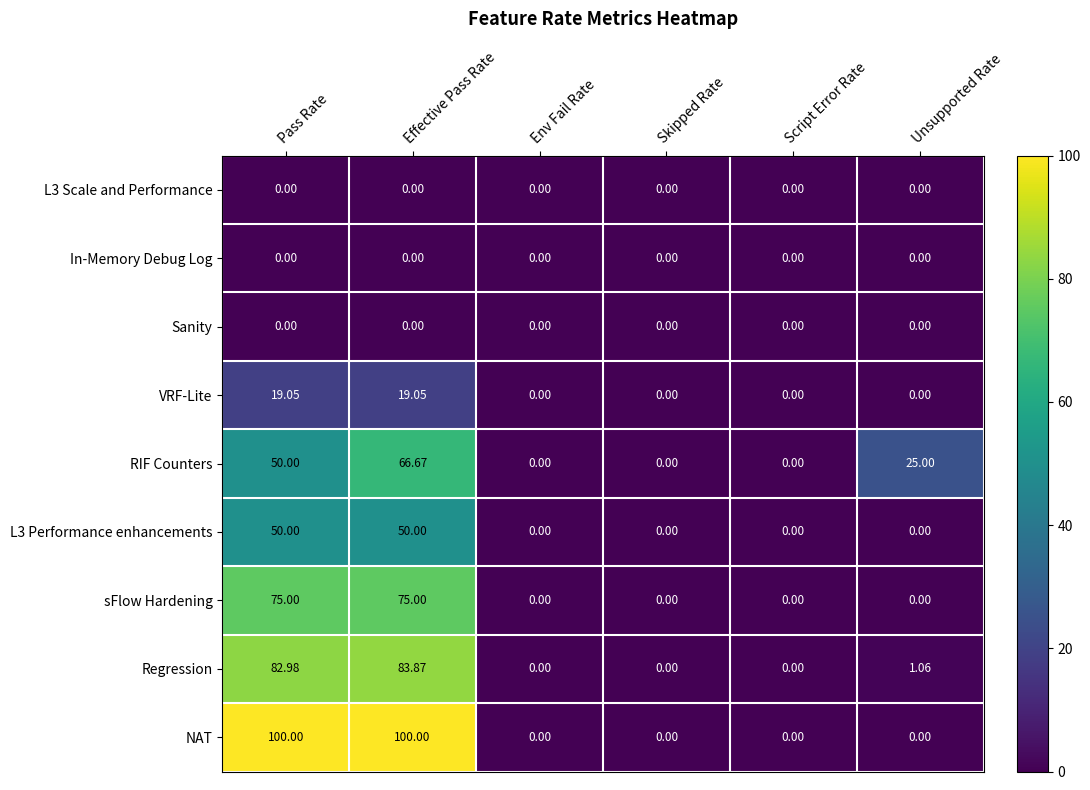

Between Effective Pass Rate and Skipped Rate, which series saw the biggest shift?

NAT